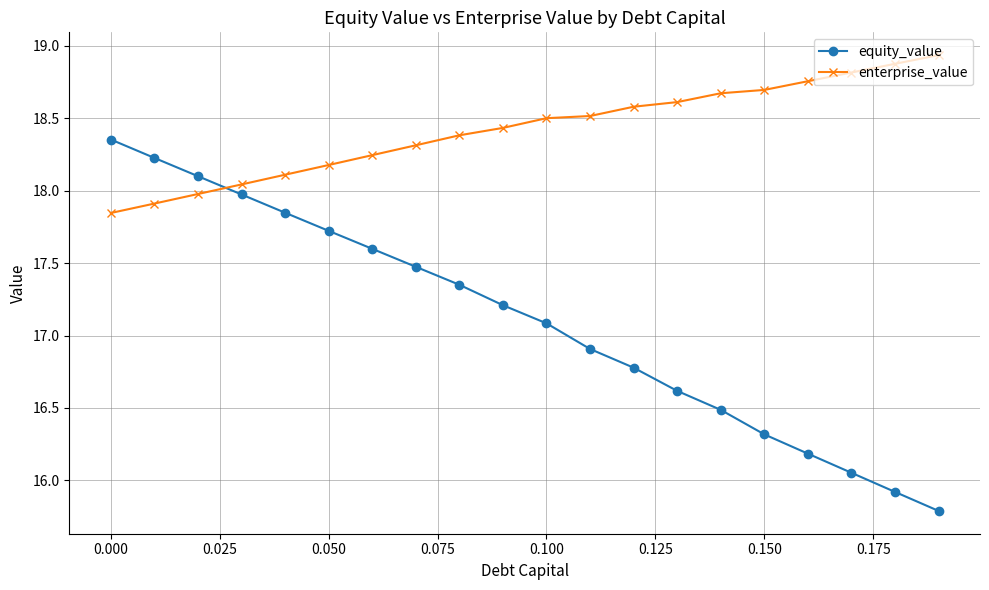

Which series has the largest total across all categories?

enterprise_value